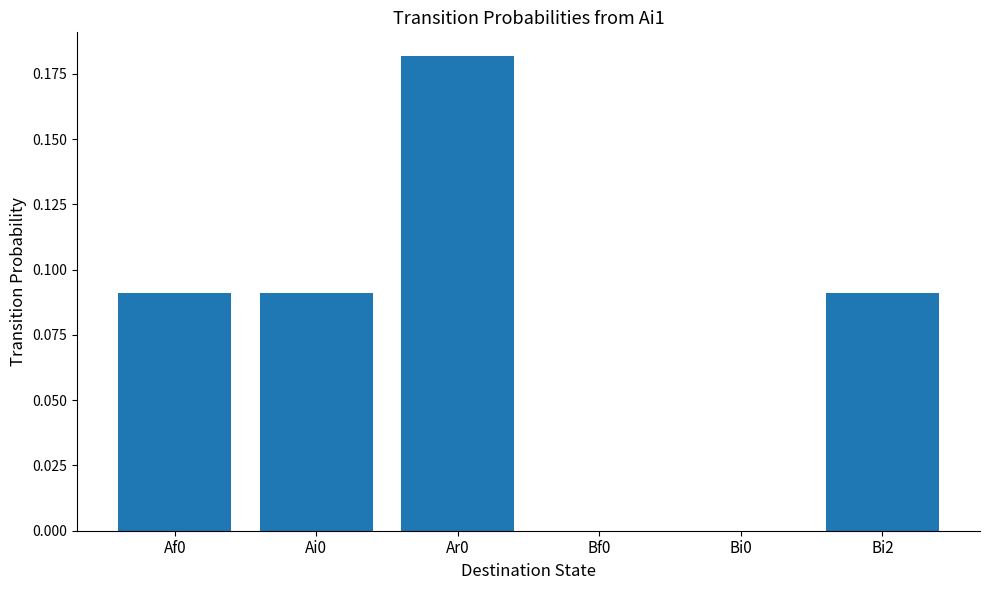

How many data points does each series have?

6